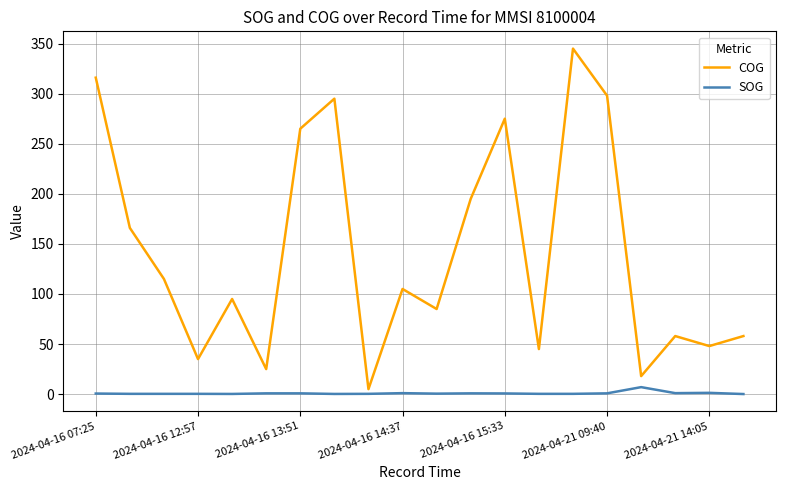

What is the maximum value shown in the chart?

345.0